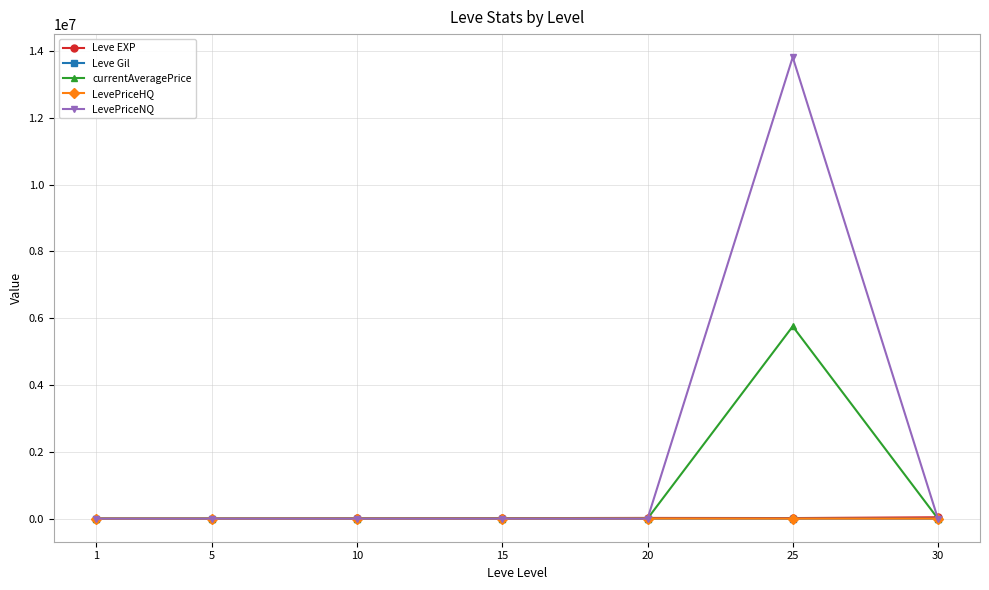

At which category is the sum across all series the highest?

25